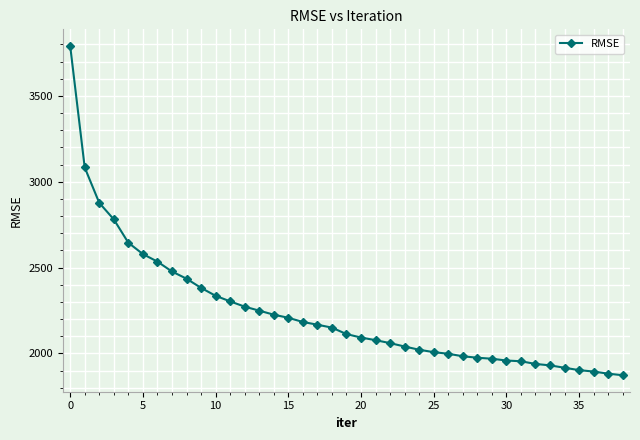

What is the difference between the maximum and minimum values?

1919.2